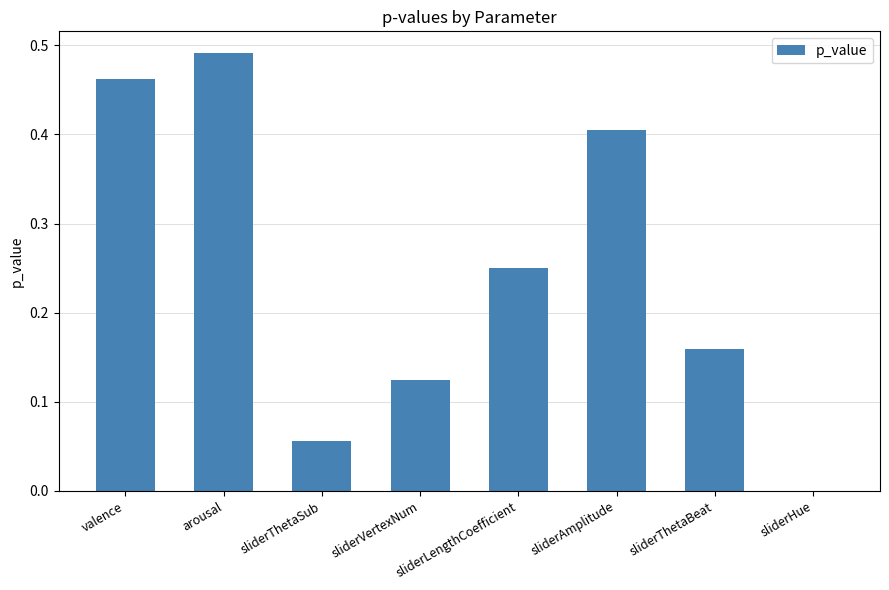

Are the bars grouped side by side (vs. stacked)?

No